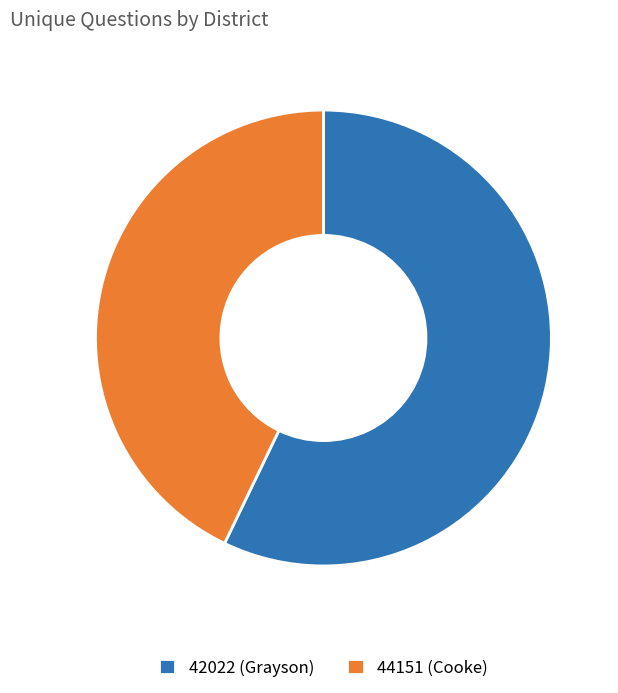

Does any single category account for the majority?

Yes